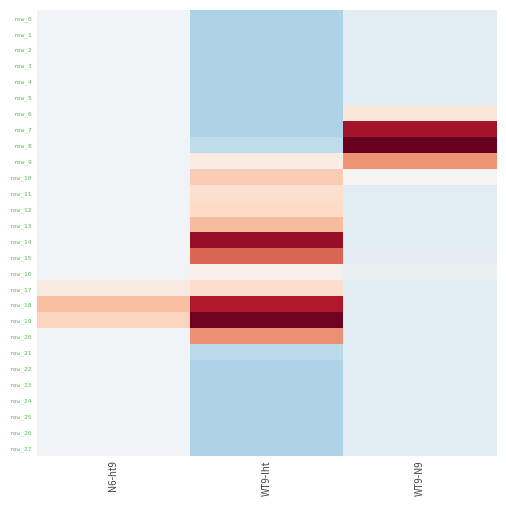

Reading left to right, list all the values displayed in this chart.

row_0: N6-ht9=-4.1	WT9-lht=-52.2	WT9-N9=-17.7
row_1: N6-ht9=-4.1	WT9-lht=-52.2	WT9-N9=-17.7
row_2: N6-ht9=-4.1	WT9-lht=-52.2	WT9-N9=-17.7
row_3: N6-ht9=-4.1	WT9-lht=-52.2	WT9-N9=-17.7
row_4: N6-ht9=-4.1	WT9-lht=-52.2	WT9-N9=-17.7
row_5: N6-ht9=-4.1	WT9-lht=-52.2	WT9-N9=-17.7
row_6: N6-ht9=-4.1	WT9-lht=-52.2	WT9-N9=17.1
row_7: N6-ht9=-4.1	WT9-lht=-52.2	WT9-N9=138.9
row_8: N6-ht9=-4.1	WT9-lht=-43.0	WT9-N9=167.1
row_9: N6-ht9=-4.1	WT9-lht=12.8	WT9-N9=74.4
row_10: N6-ht9=-4.1	WT9-lht=42.5	WT9-N9=1.9
row_11: N6-ht9=-4.1	WT9-lht=27.0	WT9-N9=-17.7
row_12: N6-ht9=-4.1	WT9-lht=33.6	WT9-N9=-17.7
row_13: N6-ht9=-4.1	WT9-lht=52.4	WT9-N9=-17.7
row_14: N6-ht9=-4.1	WT9-lht=145.4	WT9-N9=-17.0
row_15: N6-ht9=-4.1	WT9-lht=97.0	WT9-N9=-15.8
row_16: N6-ht9=-4.1	WT9-lht=6.6	WT9-N9=-12.7
row_17: N6-ht9=15.6	WT9-lht=29.8	WT9-N9=-17.7
row_18: N6-ht9=50.3	WT9-lht=133.6	WT9-N9=-17.7
row_19: N6-ht9=37.3	WT9-lht=162.9	WT9-N9=-17.7
row_20: N6-ht9=-4.1	WT9-lht=75.9	WT9-N9=-17.7
row_21: N6-ht9=-4.1	WT9-lht=-45.6	WT9-N9=-17.7
row_22: N6-ht9=-4.1	WT9-lht=-52.2	WT9-N9=-17.7
row_23: N6-ht9=-4.1	WT9-lht=-52.2	WT9-N9=-17.7
row_24: N6-ht9=-4.1	WT9-lht=-52.2	WT9-N9=-17.7
row_25: N6-ht9=-4.1	WT9-lht=-52.2	WT9-N9=-17.7
row_26: N6-ht9=-4.1	WT9-lht=-52.2	WT9-N9=-17.7
row_27: N6-ht9=-4.1	WT9-lht=-52.2	WT9-N9=-17.7